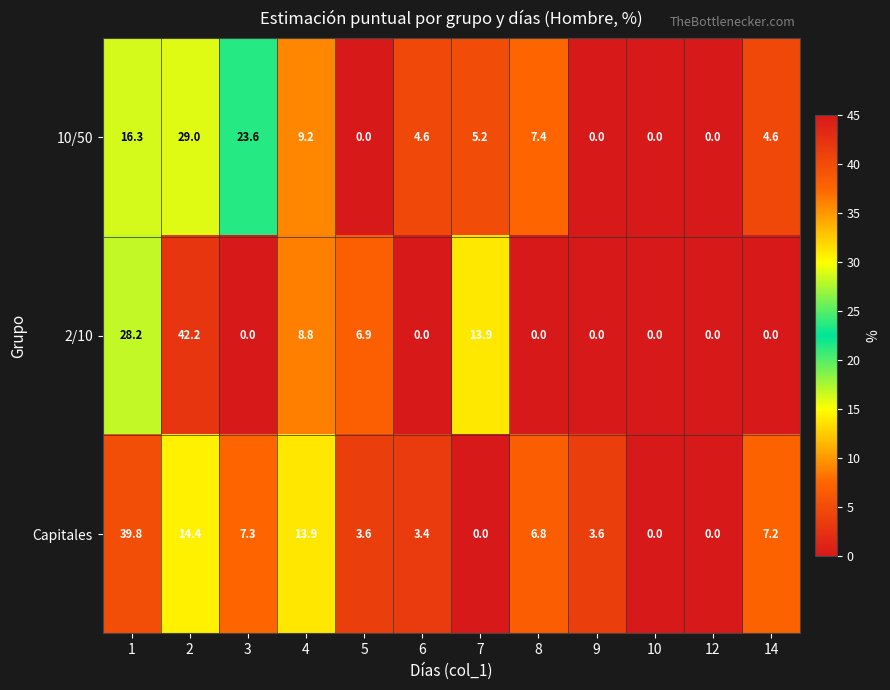

Which series changed the most between 4 and 6?

Capitales